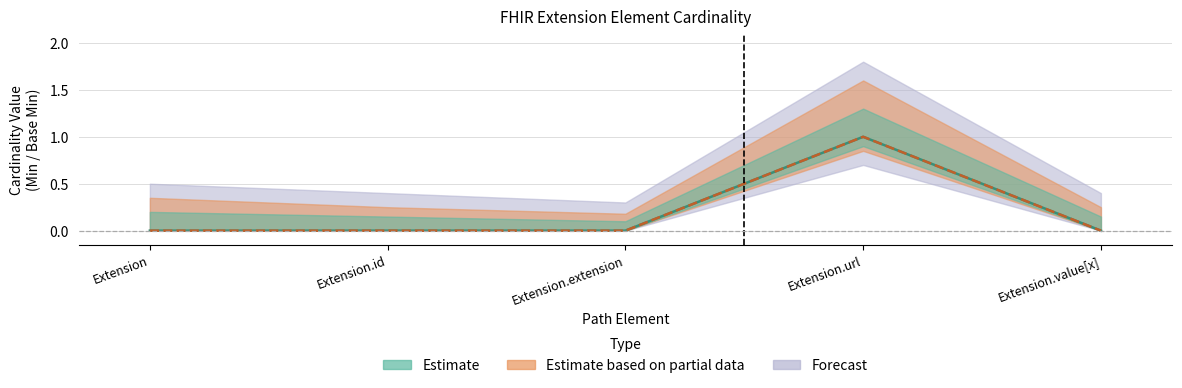

How many data points does each series have?

5